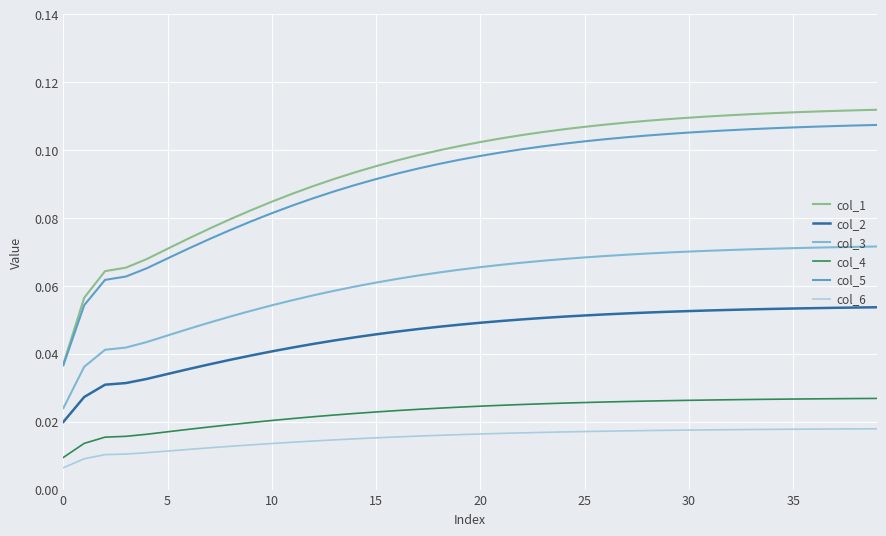

Which series has the largest range (max minus min)?

col_1